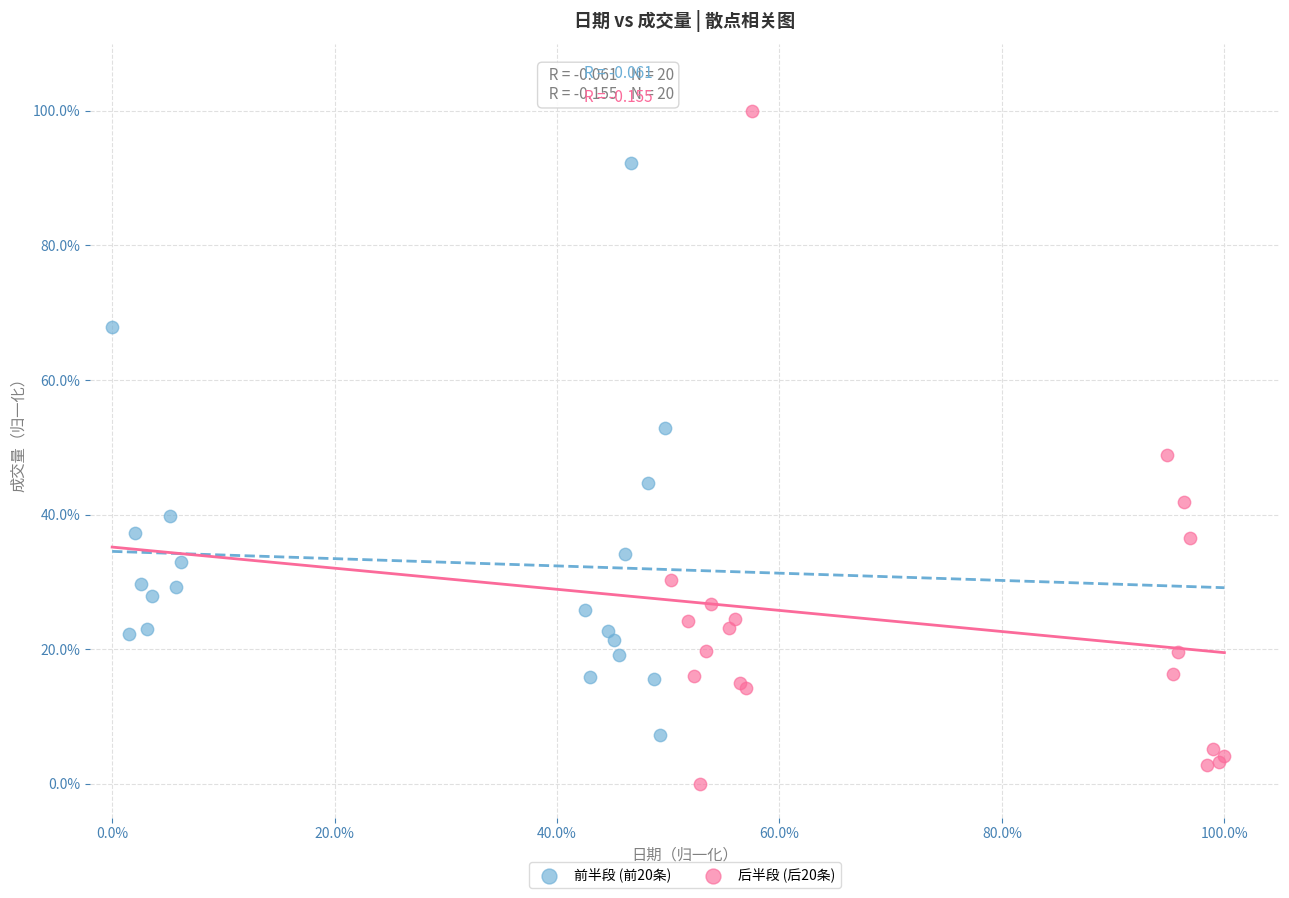

What are all the series names shown in the legend?

前半段 (前20条), 后半段 (后20条)